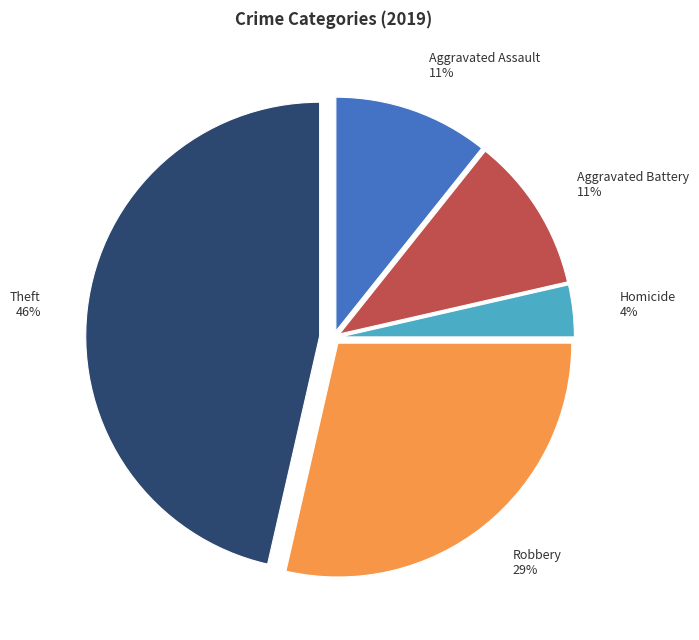

Do Aggravated Assault and Homicide together represent more than half of the pie?

No